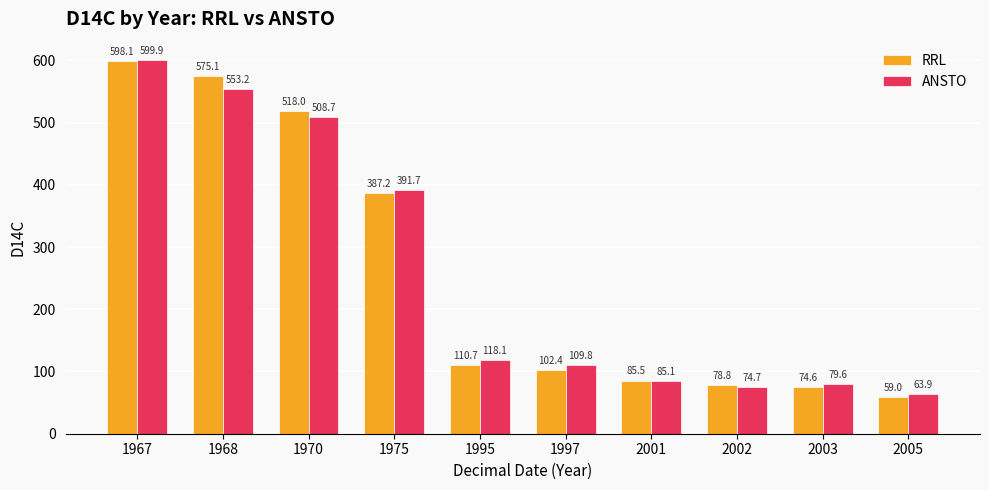

Which series has the widest spread of values?

RRL